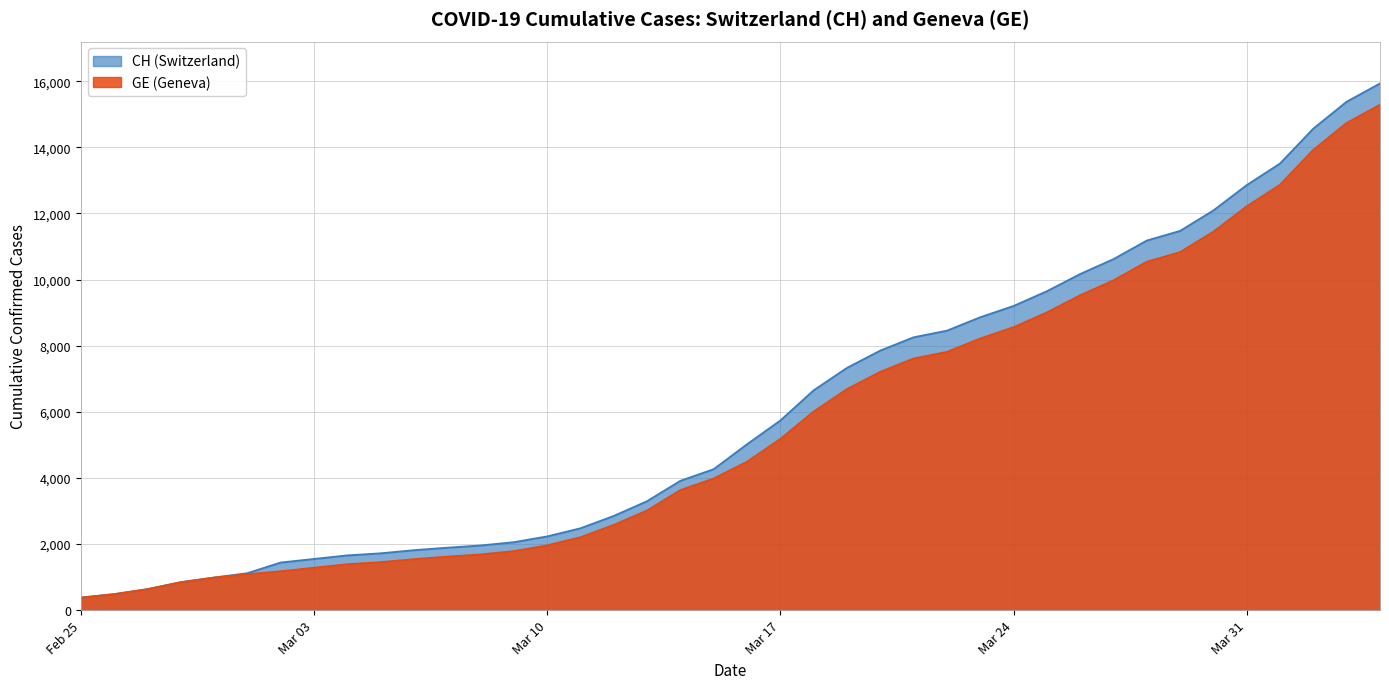

What is the maximum value shown in the chart?

15926